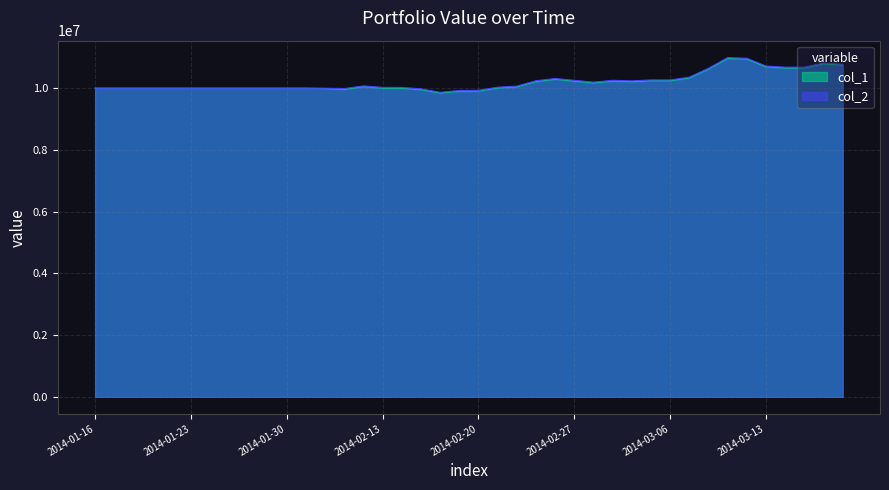

Rank the series by their maximum value, from lowest to highest.

col_2, col_1